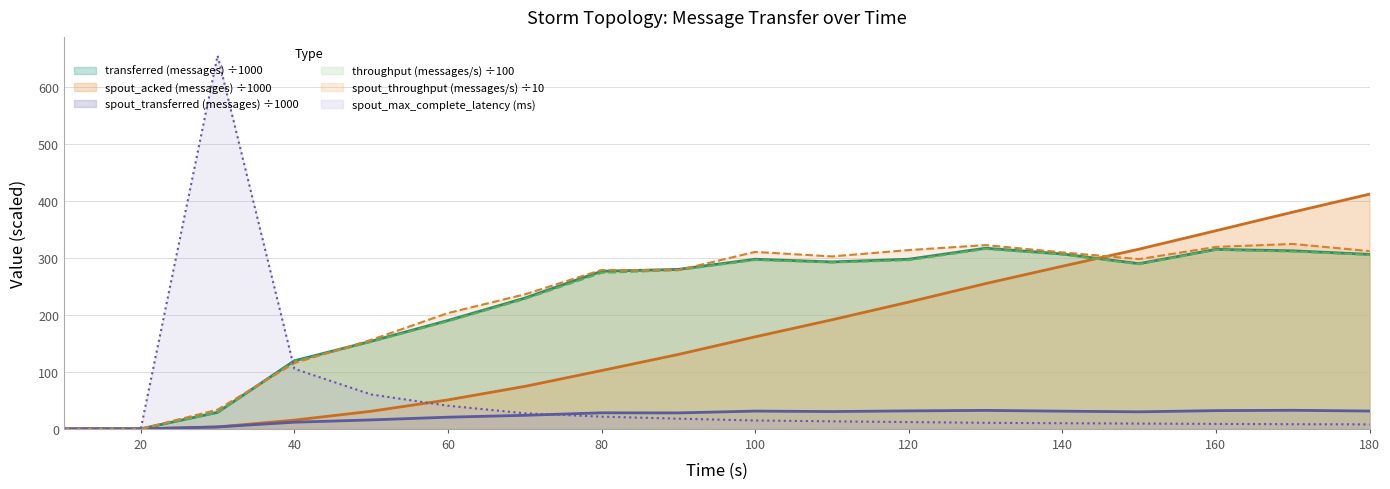

List the labels in order of spout_transferred (messages) value, smallest first.

10, 20, 30, 40, 50, 60, 70, 90, 80, 150, 110, 140, 100, 180, 120, 160, 130, 170